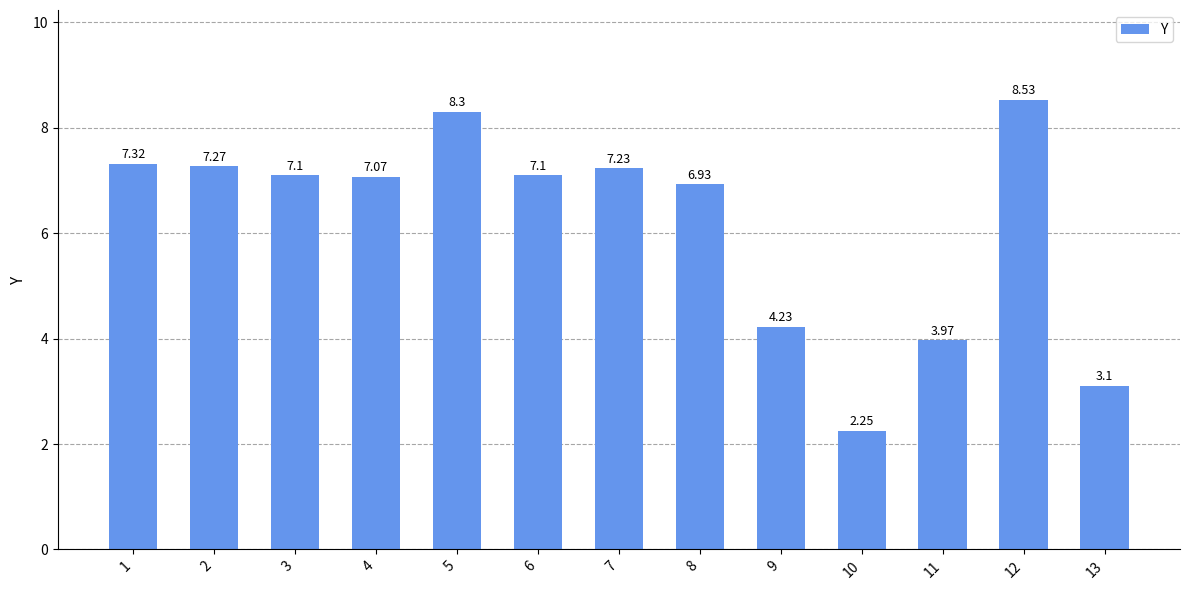

Does the chart contain stacked bars?

No